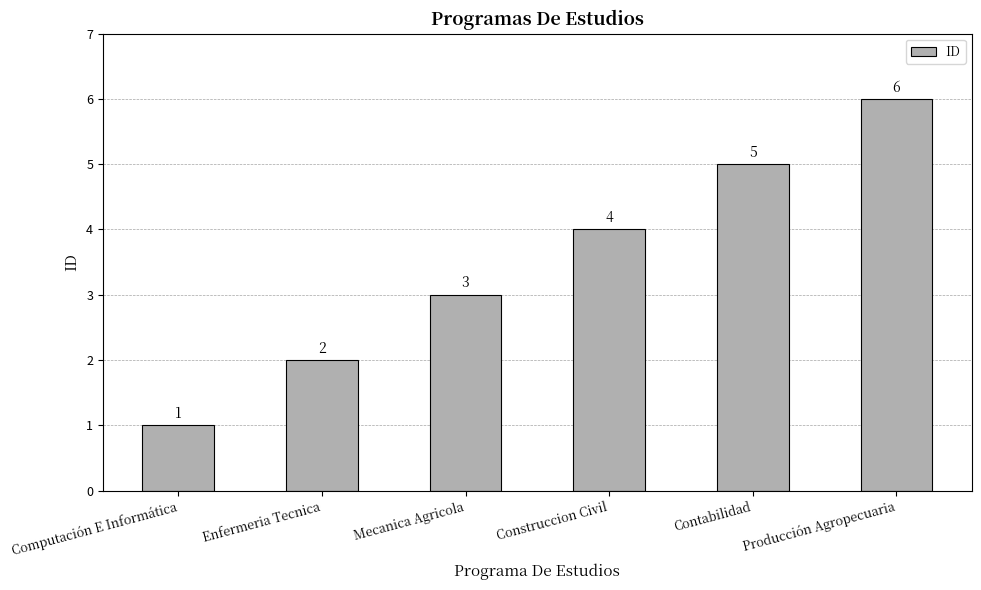

Rank the categories by value from highest to lowest.

Producción Agropecuaria, Contabilidad, Construccion Civil, Mecanica Agricola, Enfermeria Tecnica, Computación E Informática